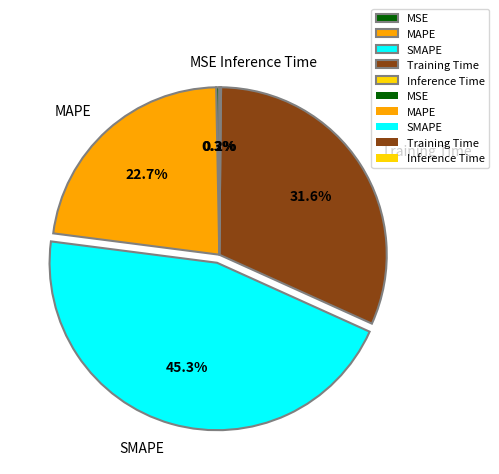

To the nearest percent, what is the average slice percentage?

20%